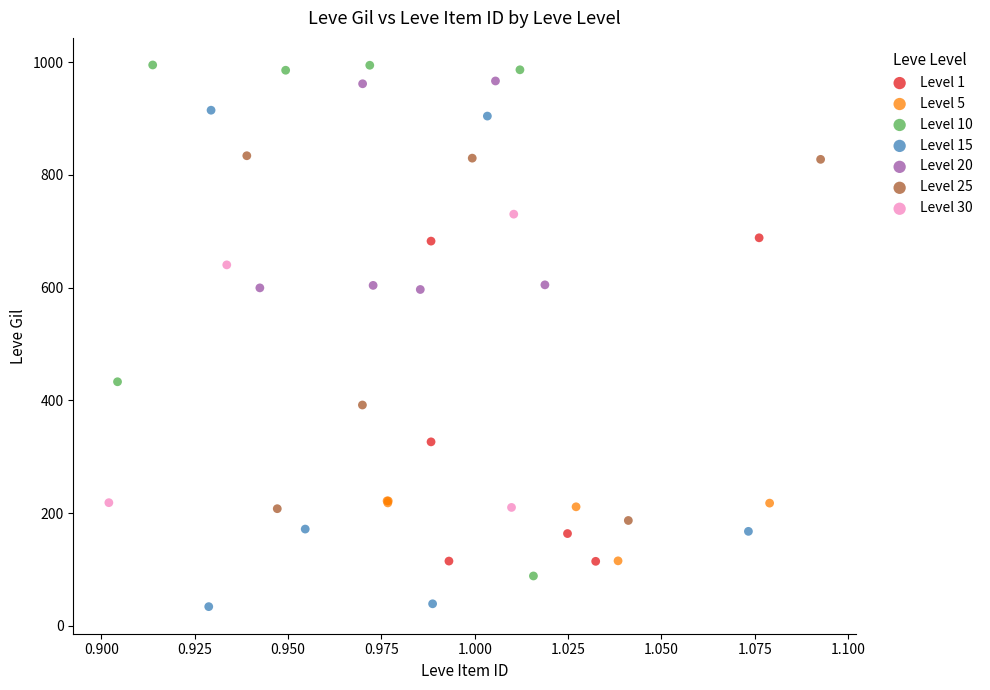

Which series reaches the minimum Y coordinate?

Level 15